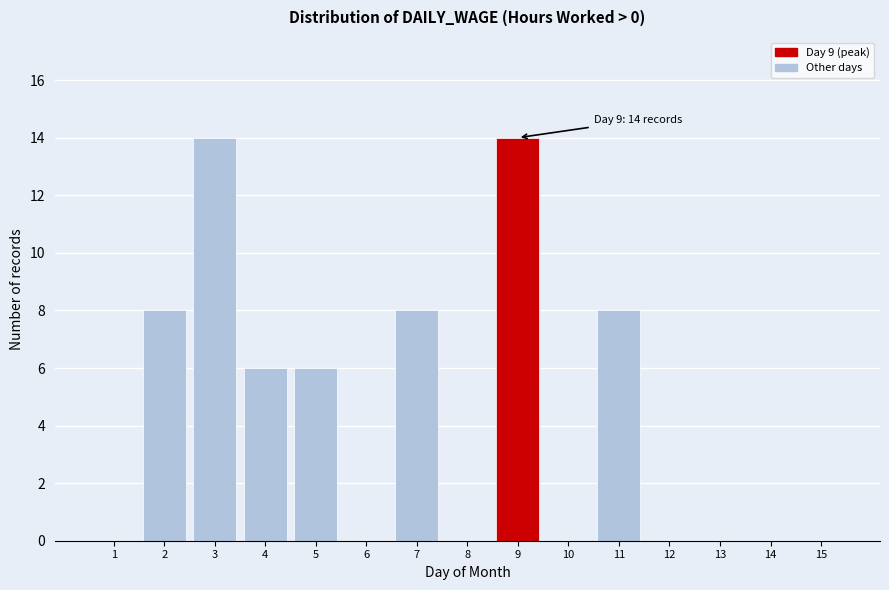

Reading left to right, transcribe all the data shown in this chart.

1=0	2=8	3=14	4=6	5=6	6=0	7=8	8=0	9=14	10=0	11=8	12=0	13=0	14=0	15=0